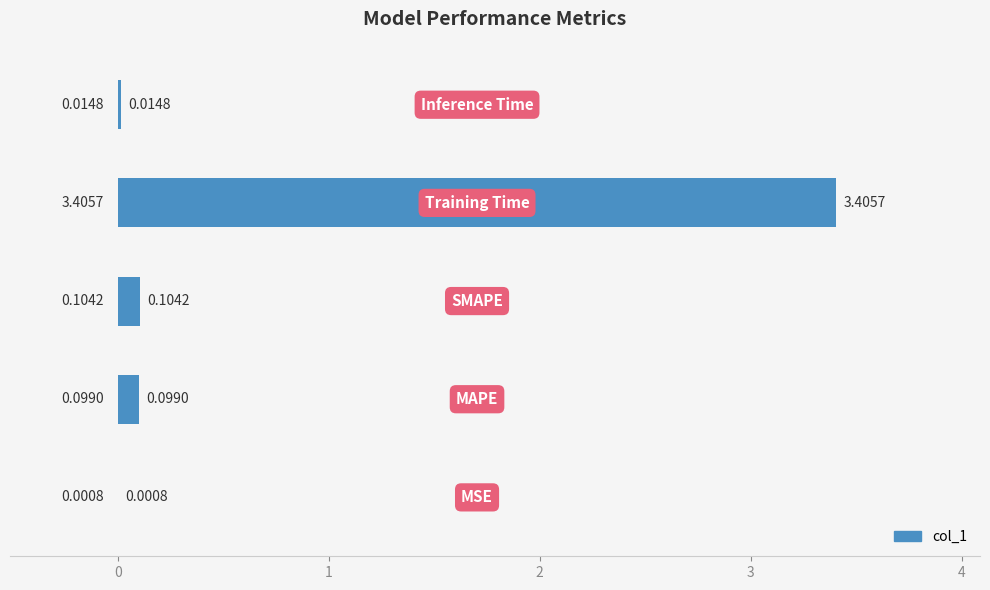

Are the bars horizontal?

Yes